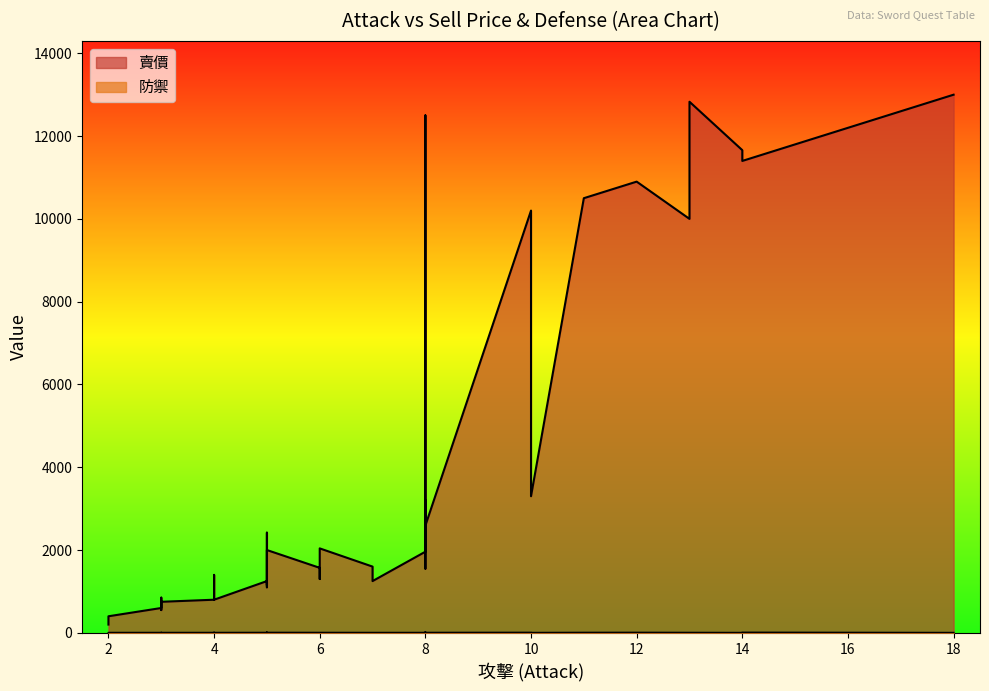

Does the chart have visible grid lines?

No